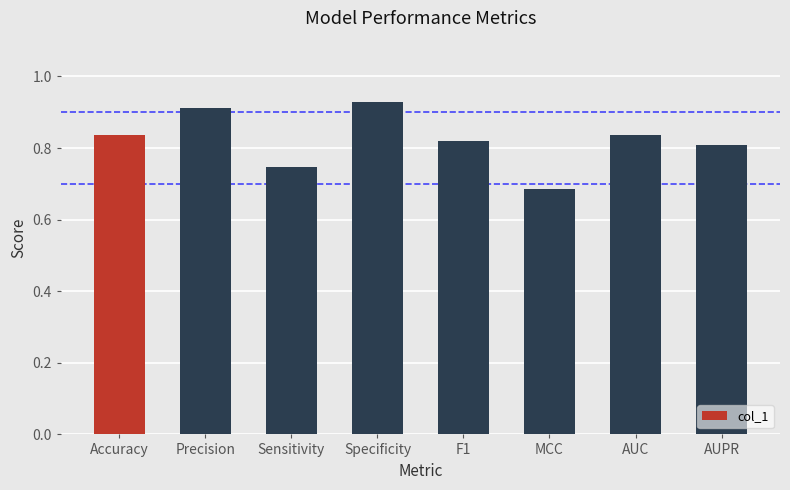

What is the change in value from Specificity to F1?

-0.1